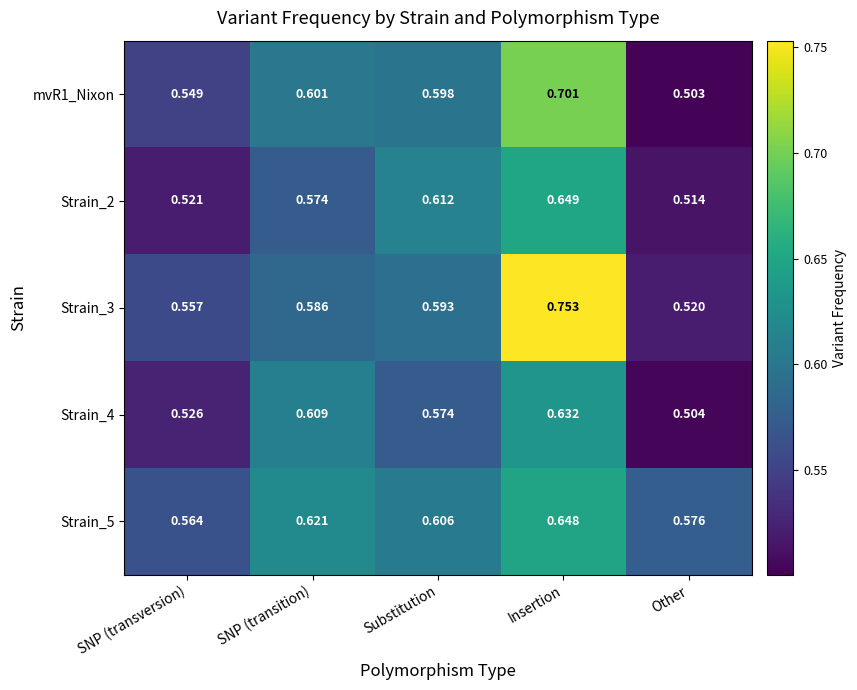

At how many categories does at least one series exceed 0?

5